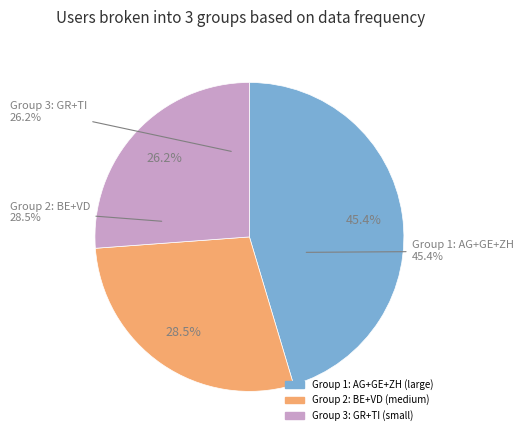

The GR slice represents 14% of the pie. True or false?

True